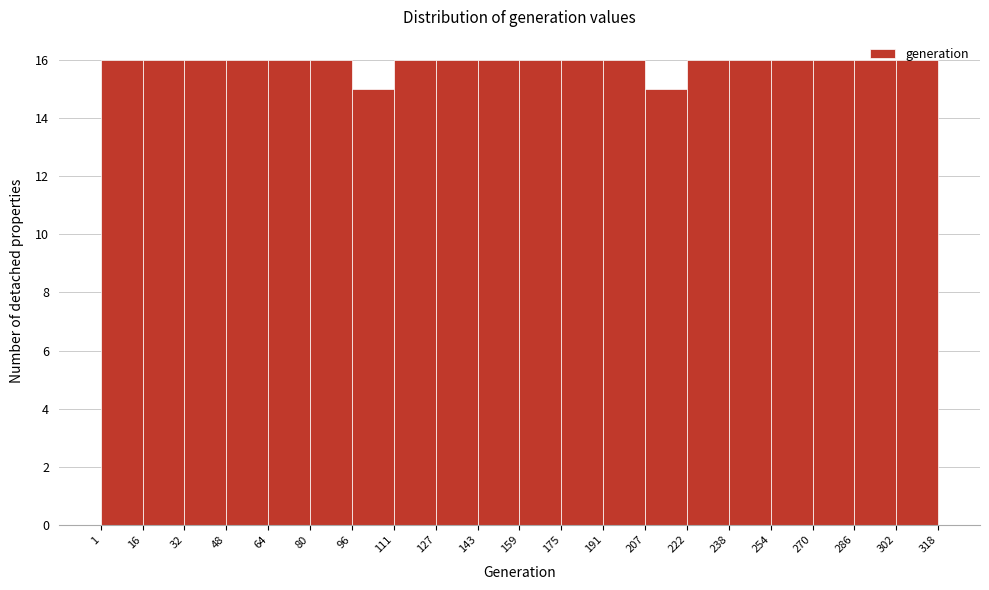

Reading left to right, transcribe this chart: for each bar, give the range it covers on the x-axis and its height. The values are not printed on the chart, so give them approximately, as read against the axis.

1 to 16: 16
16 to 32: 16
32 to 48: 16
48 to 64: 16
64 to 80: 16
80 to 96: 16
96 to 111: 15
111 to 127: 16
127 to 143: 16
143 to 159: 16
159 to 175: 16
175 to 191: 16
191 to 207: 16
207 to 222: 15
222 to 238: 16
238 to 254: 16
254 to 270: 16
270 to 286: 16
286 to 302: 16
302 to 318: 16